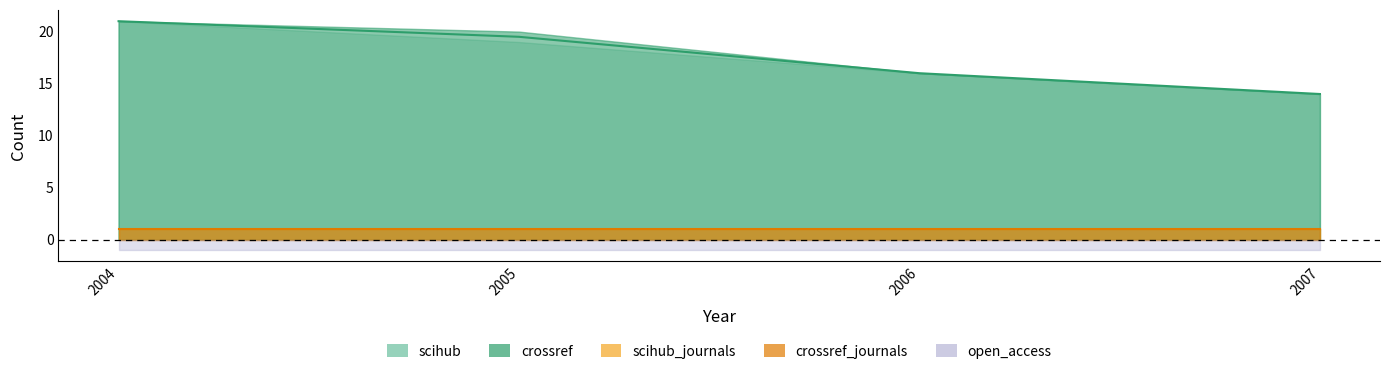

True or false: scihub and crossref intersect in this chart.

False